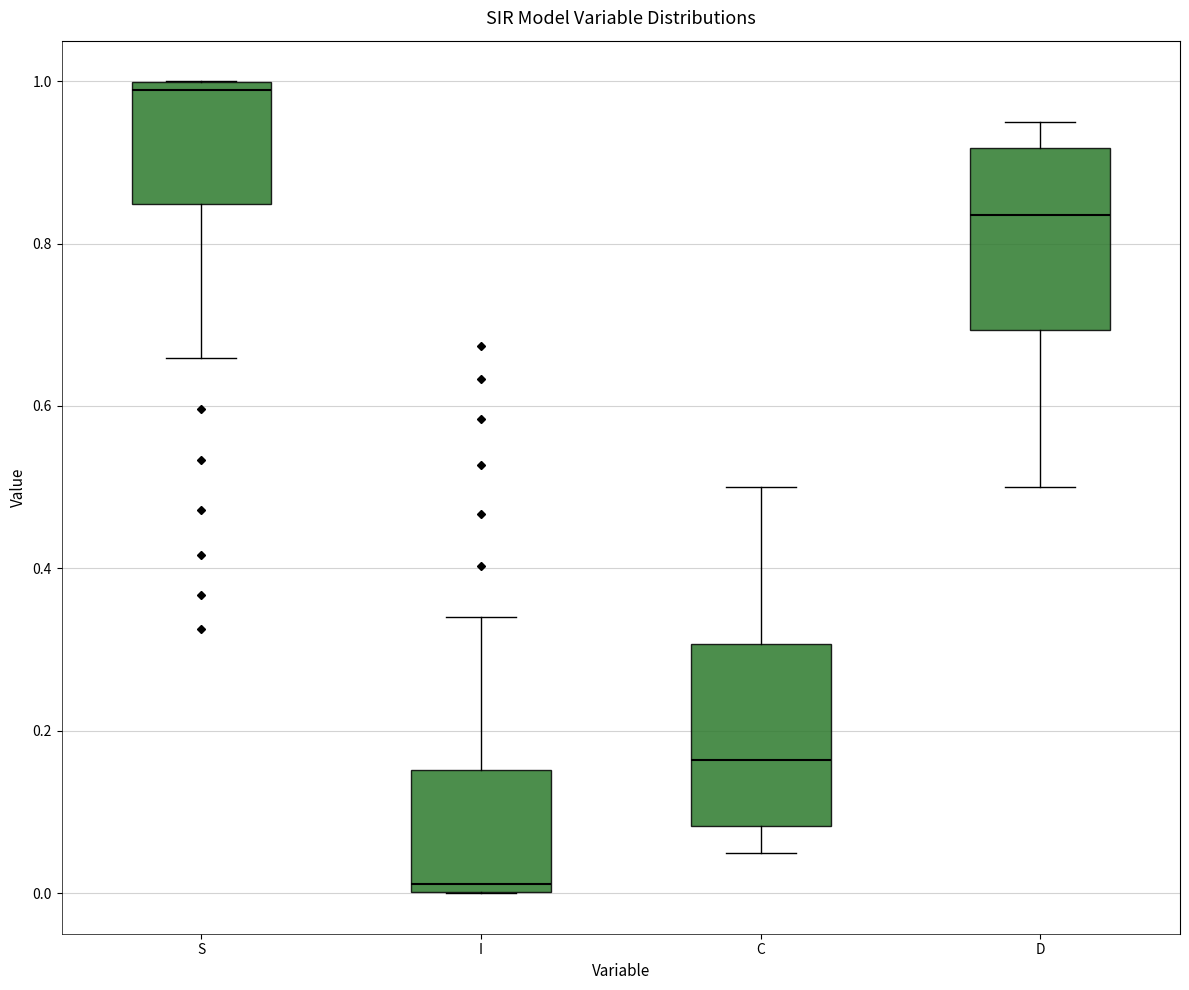

Which box has the highest median line?

S